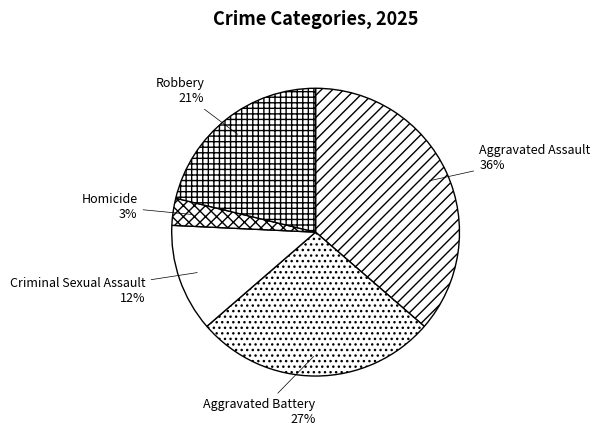

Count the number of slices in the pie.

5